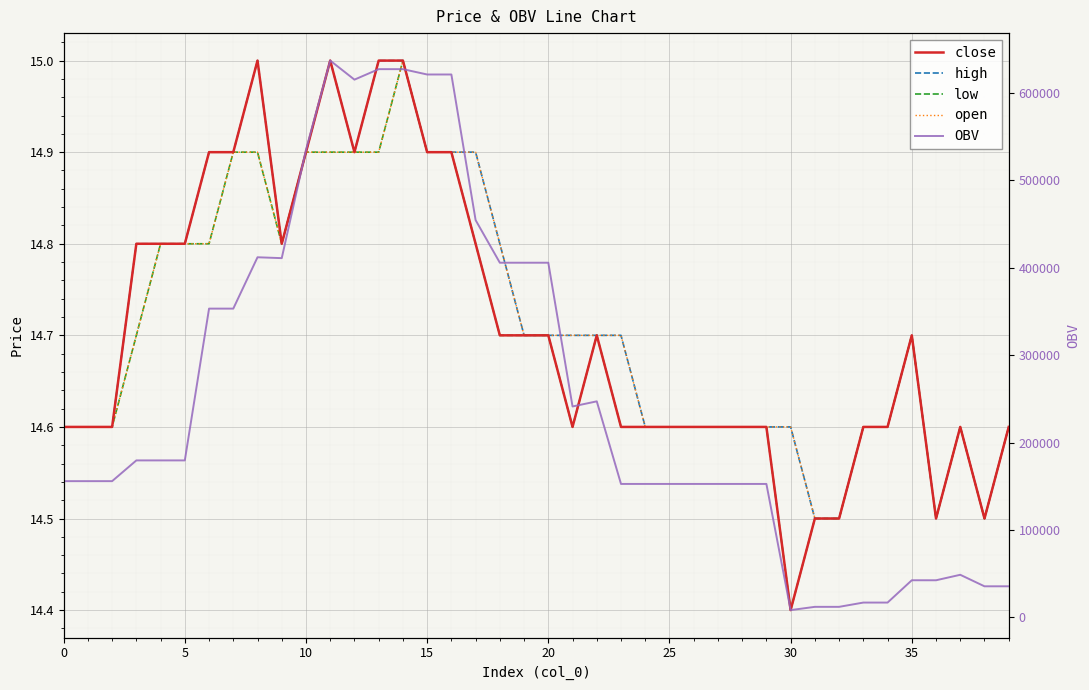

What is the spread (max minus min) of values at 28?

152623.5